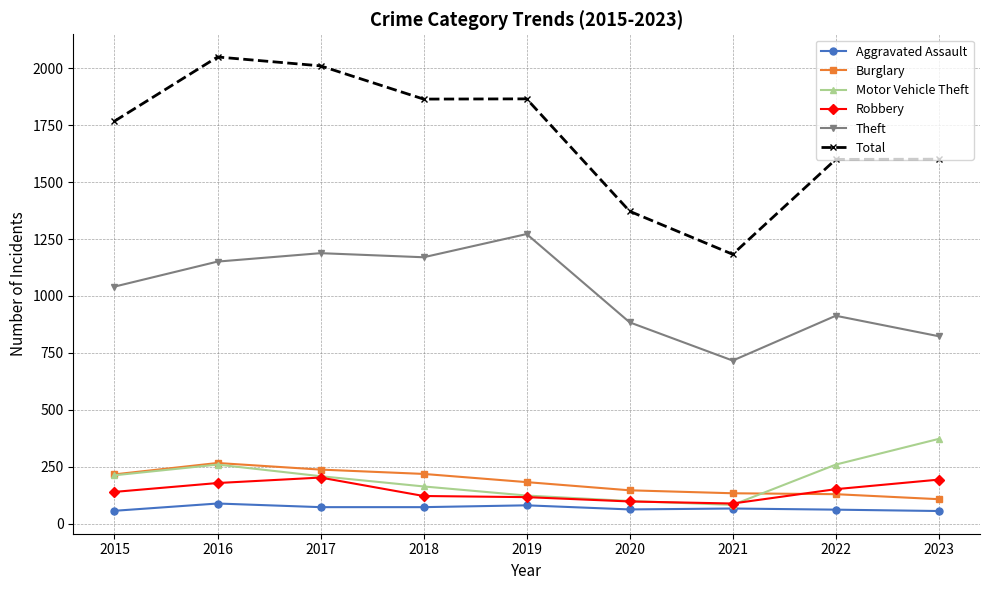

Is it true that Theft equals 1188 at 2017?

True